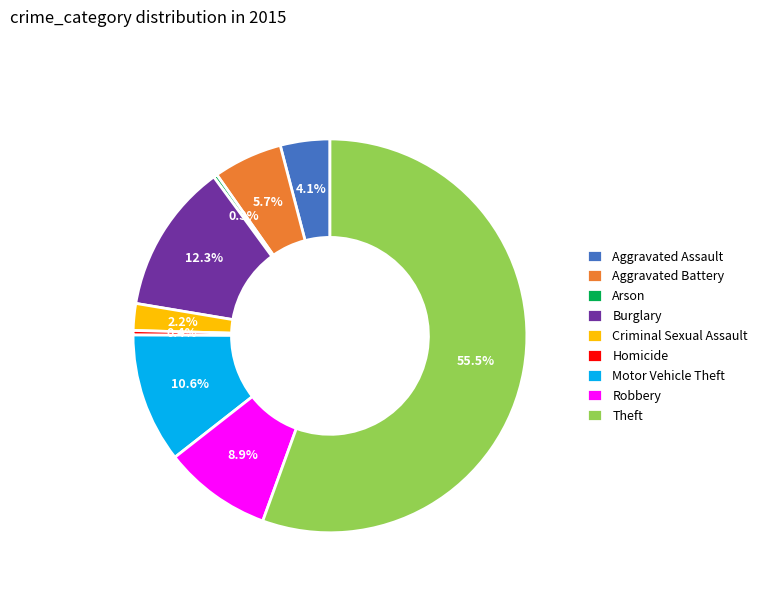

To the nearest percent, what percentage of the pie is Motor Vehicle Theft?

11%